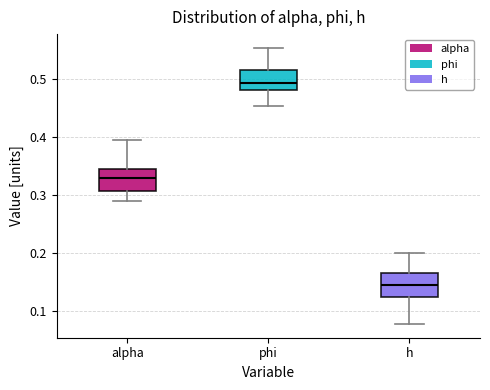

Reading left to right, read every box against the y-axis: the position of its median line, the range the box covers, and the ends of its whiskers. The values are not printed on the chart, so give them approximately, as read against the axis.

alpha: median 0.33, box 0.31 to 0.34, whiskers 0.29 to 0.39
phi: median 0.49, box 0.48 to 0.52, whiskers 0.45 to 0.55
h: median 0.14, box 0.13 to 0.17, whiskers 0.08 to 0.20